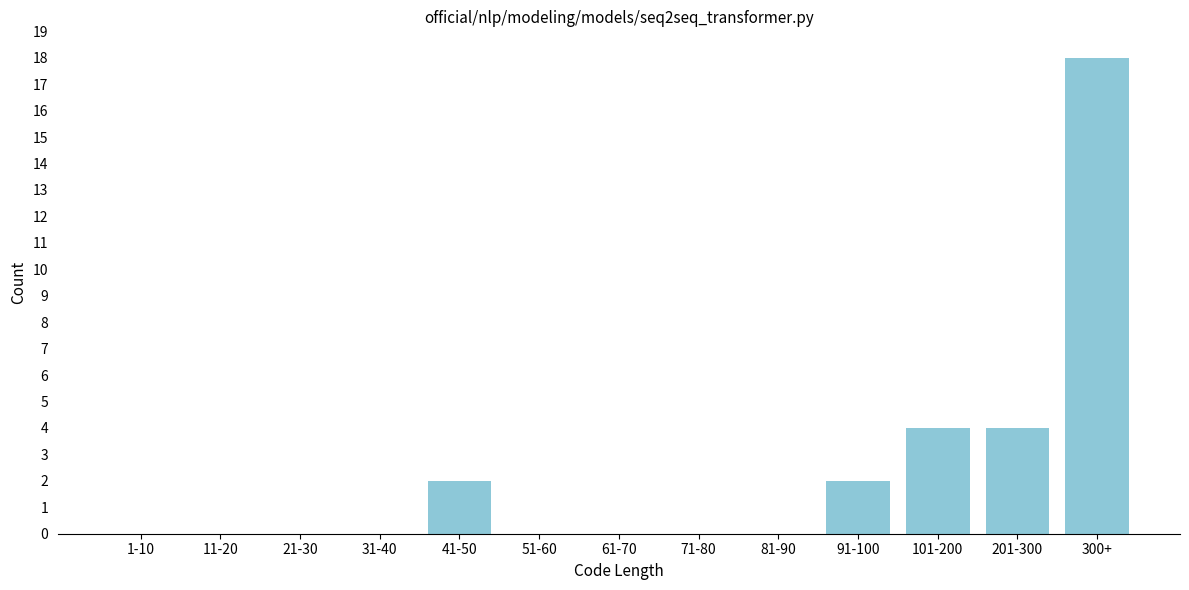

Reading left to right, list all the values displayed in this chart.

1-10=0	11-20=0	21-30=0	31-40=0	41-50=2	51-60=0	61-70=0	71-80=0	81-90=0	91-100=2	101-200=4	201-300=4	300+=18